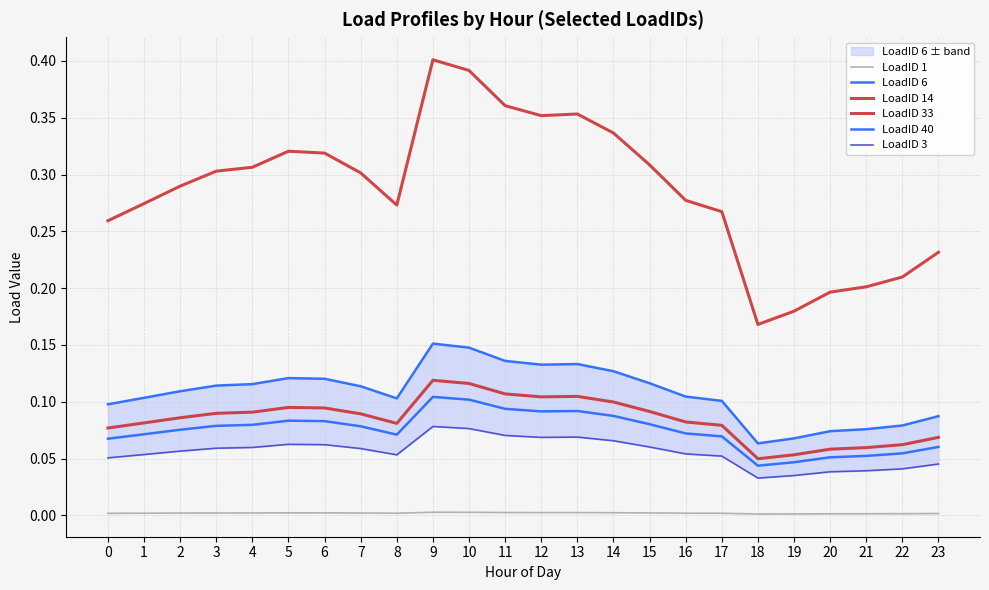

How many LoadID 40 values are between 0 and 1?

24